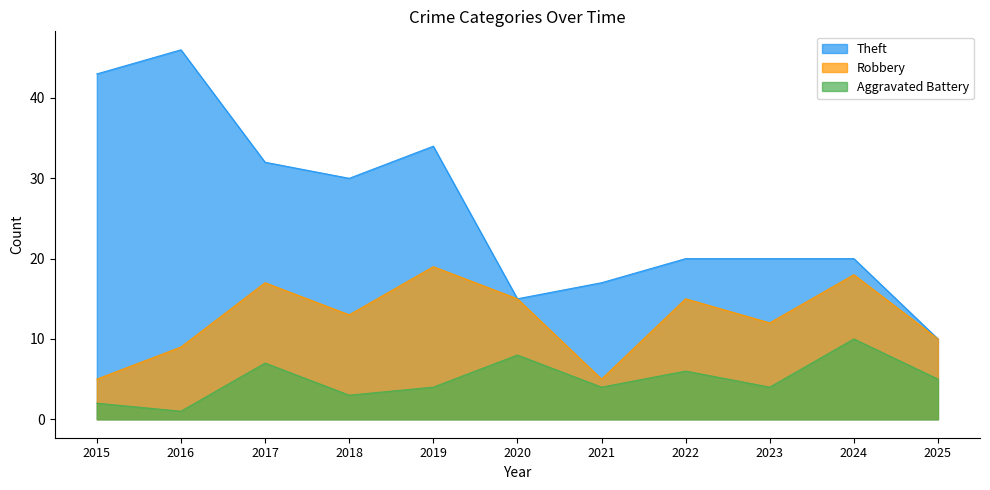

Rank the series by their maximum value, from highest to lowest.

Theft, Robbery, Aggravated Battery